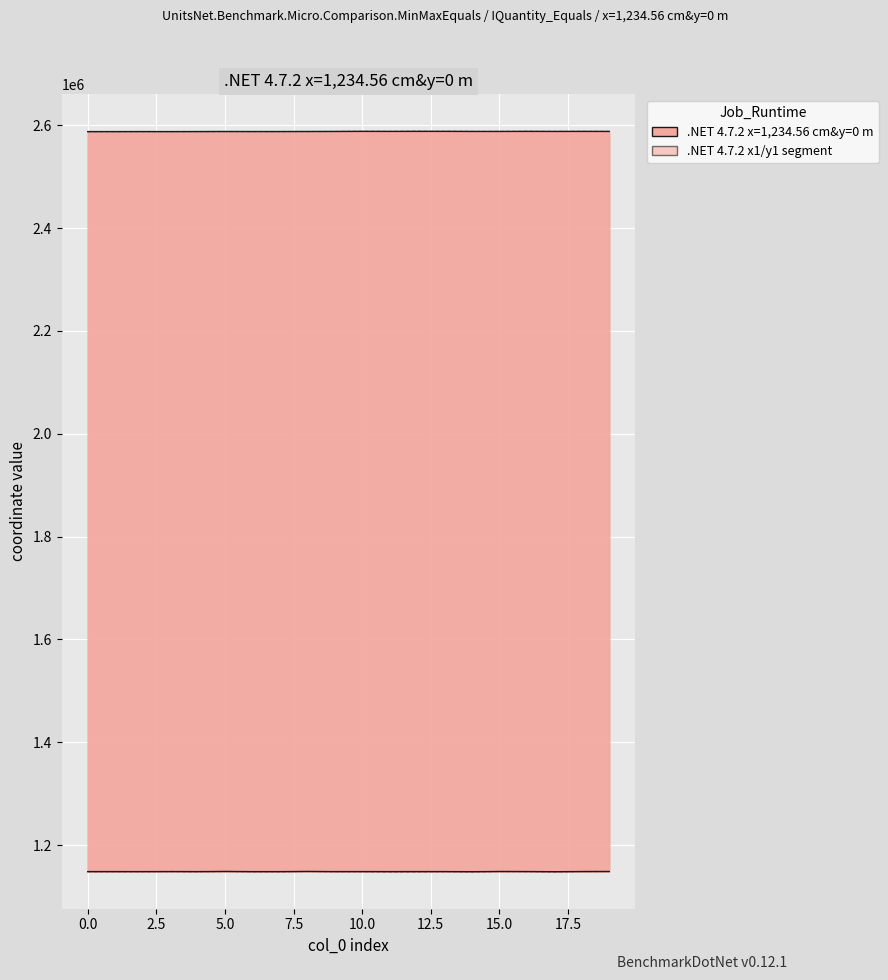

True or false: y1 has more than 2 points higher than both neighbors.

True